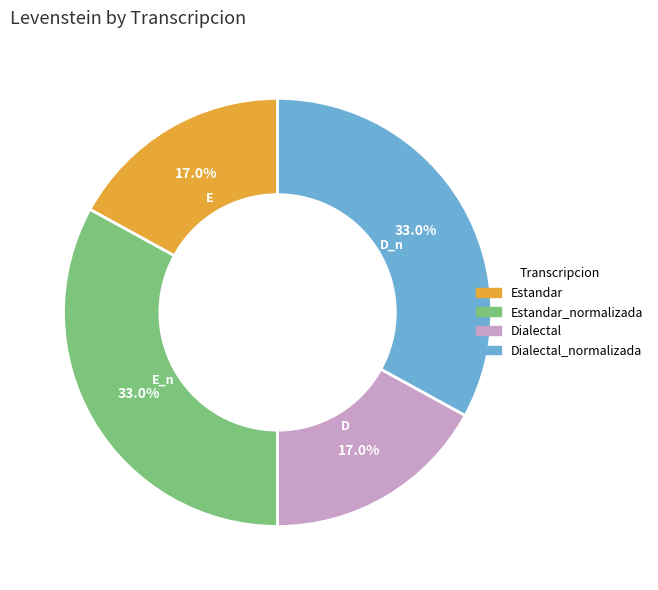

Is there a majority slice in this chart?

No